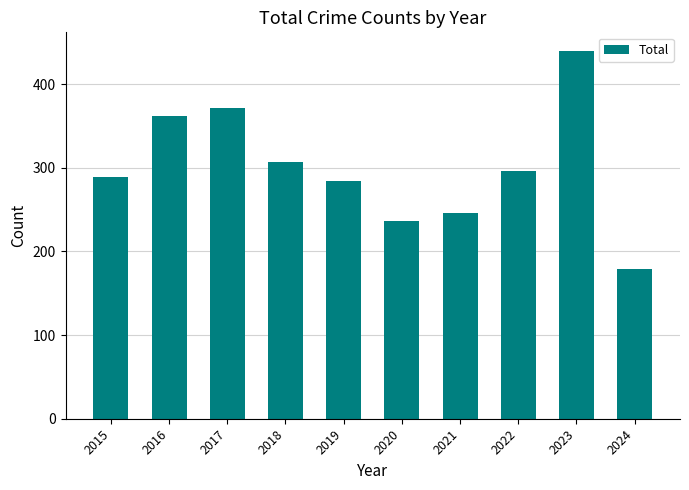

What is the value of the 1st bar from the left?

289